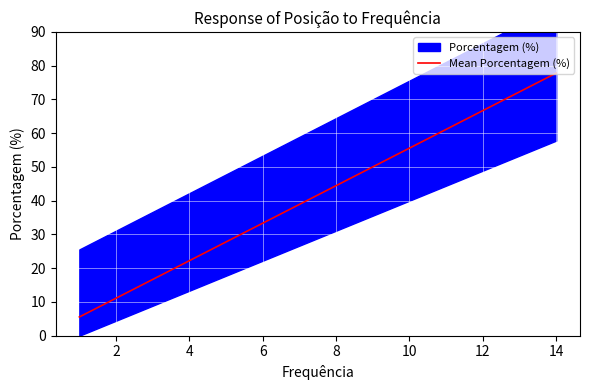

The chart shows a value of 9.4 at 6. True or false?

False